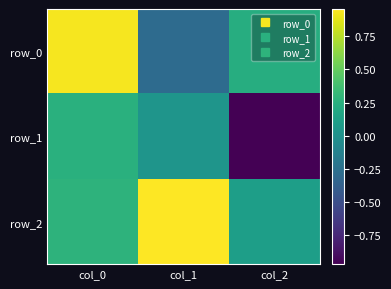

At which category does the chart reach its peak across all series?

col_1